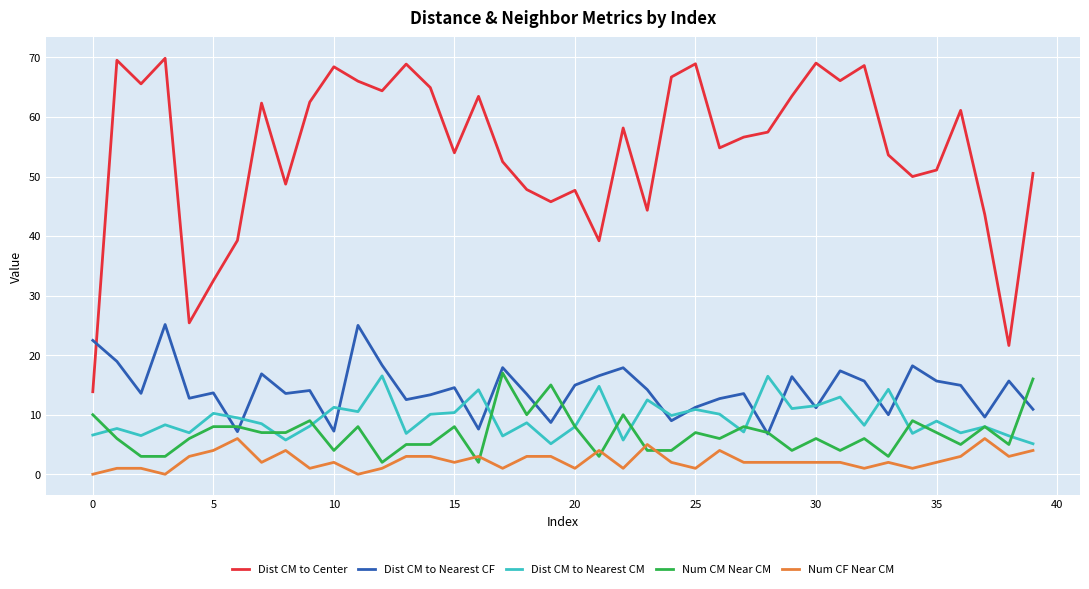

What is the lowest value of the Num CM Near CM series?

2.0